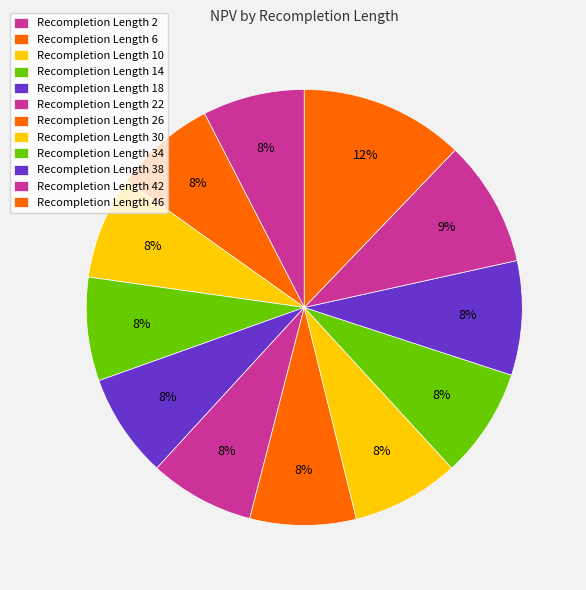

How many segments does this pie chart have?

12